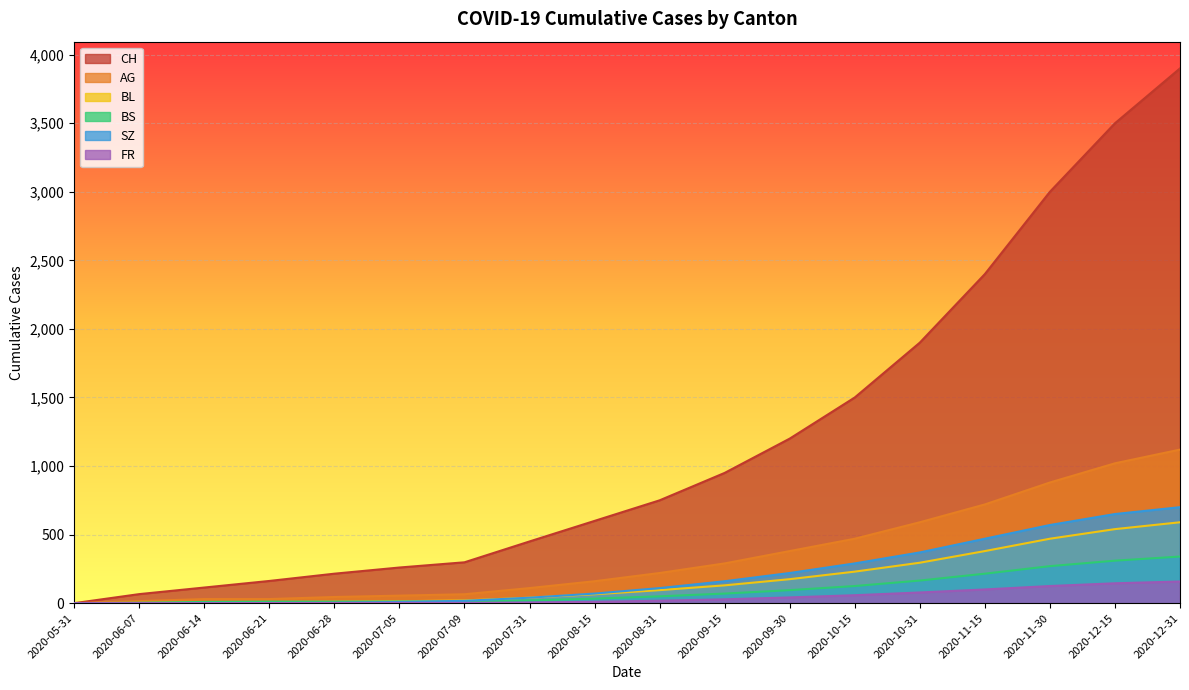

What are all the series names shown in the legend?

CH, AG, BL, BS, SZ, FR